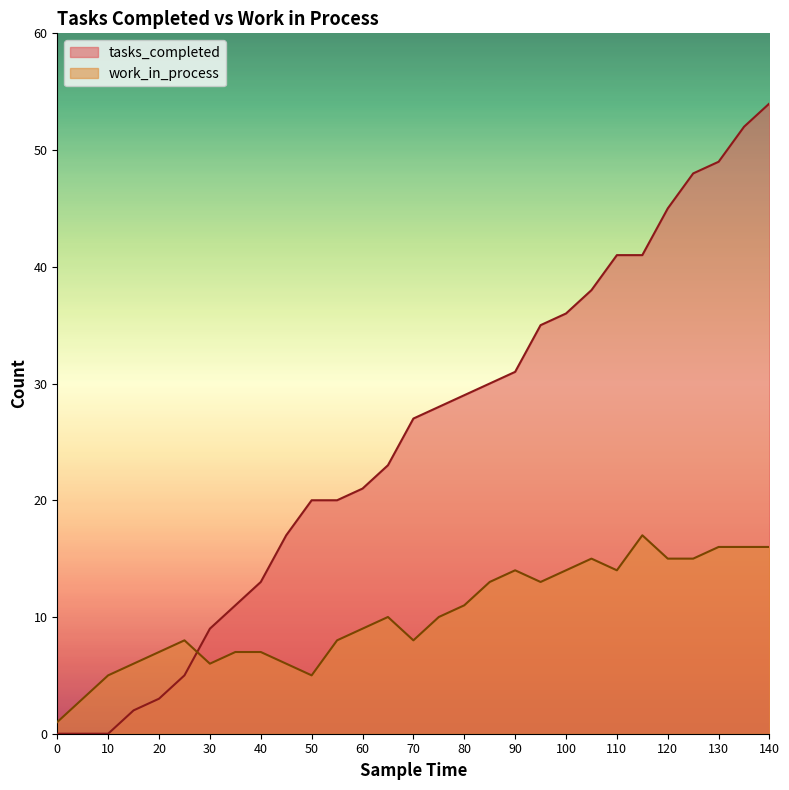

Reading left to right, what are all the values shown in this chart?

tasks_completed: 0	0	0	2	3	5	9	11	13	17	20	20	21	23	27	28	29	30	31	35	36	38	41	41	45	48	49	52	54
work_in_process: 1	3	5	6	7	8	6	7	7	6	5	8	9	10	8	10	11	13	14	13	14	15	14	17	15	15	16	16	16